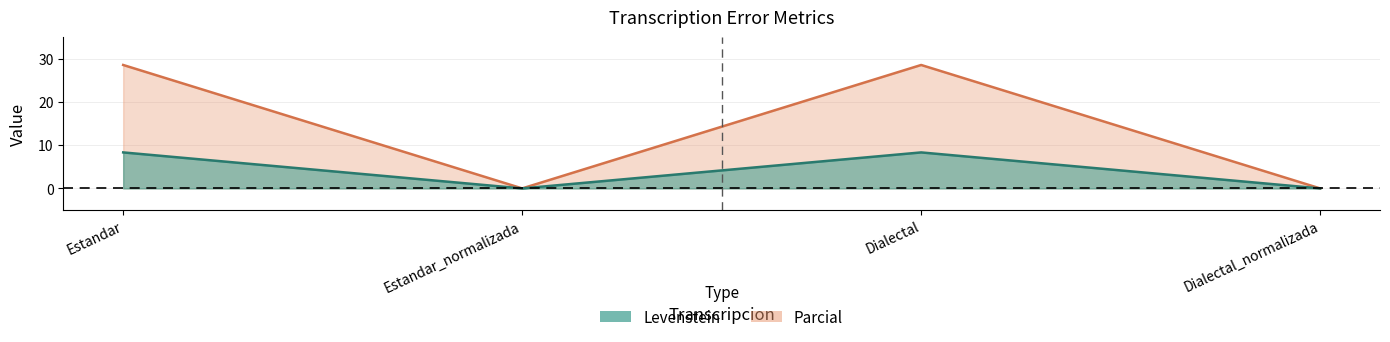

True or false: Parcial and Levenstein cross at least once.

False